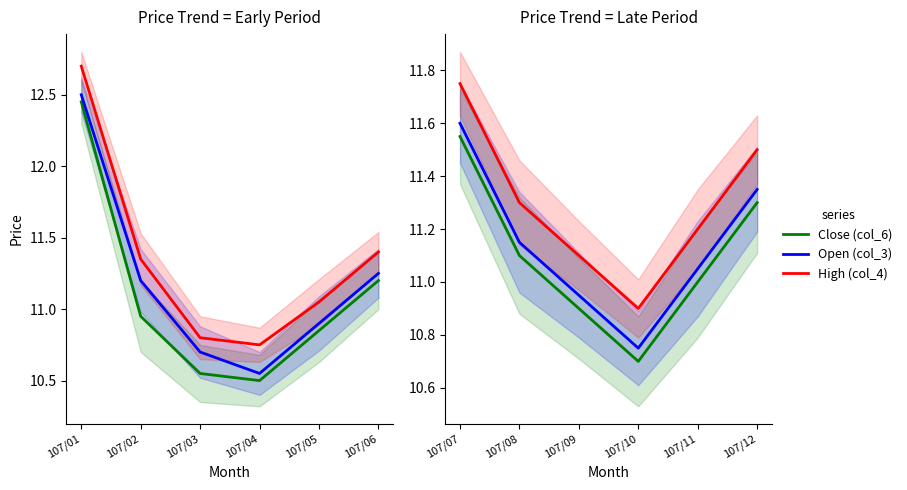

True or false: High (col_4) and Open (col_3) intersect in this chart.

False